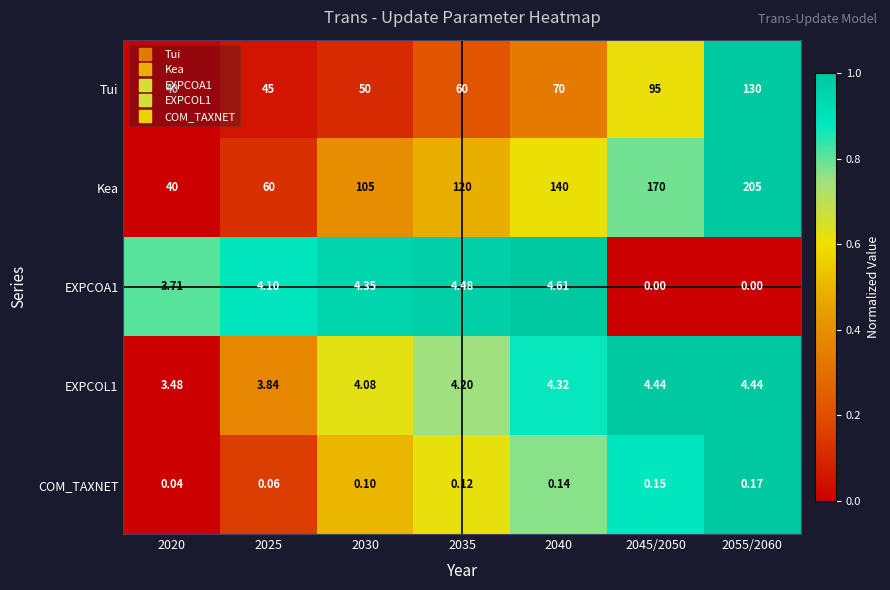

Which series has the largest total across all categories?

Kea